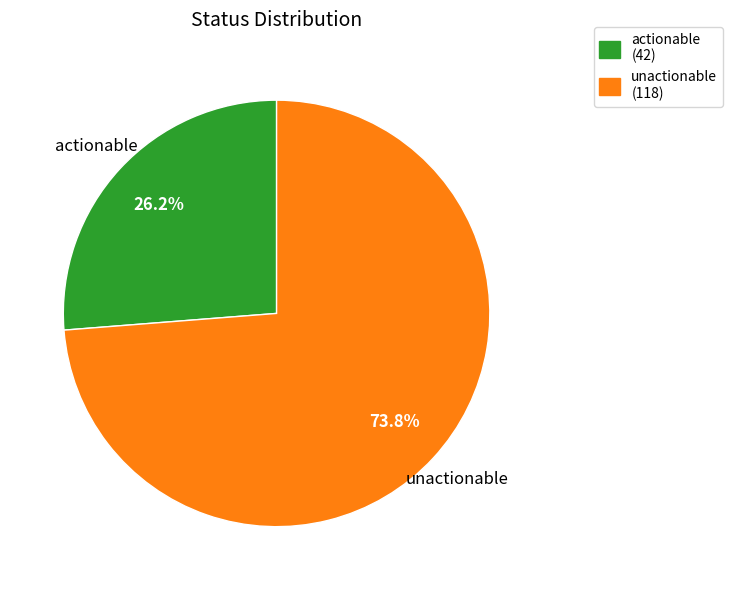

Combined, do unactionable and actionable account for over 50%?

Yes